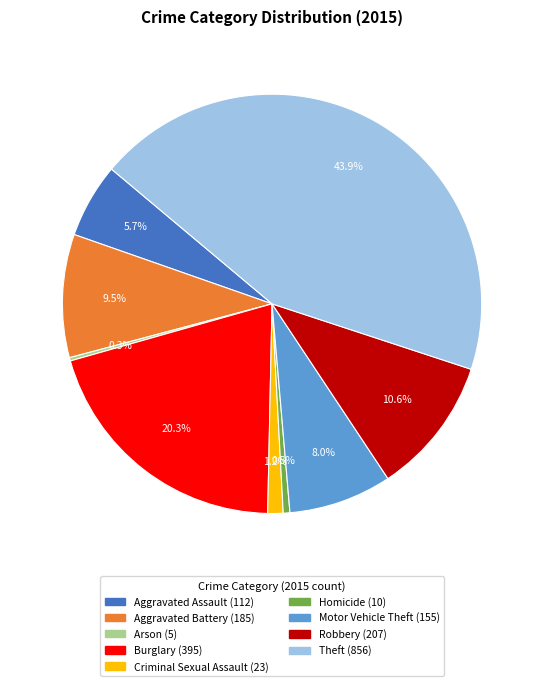

Which category has the biggest portion of the pie?

Theft